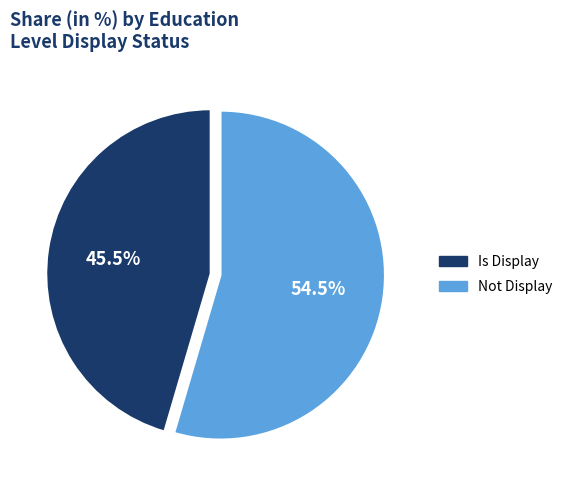

Does any single category account for the majority?

Yes